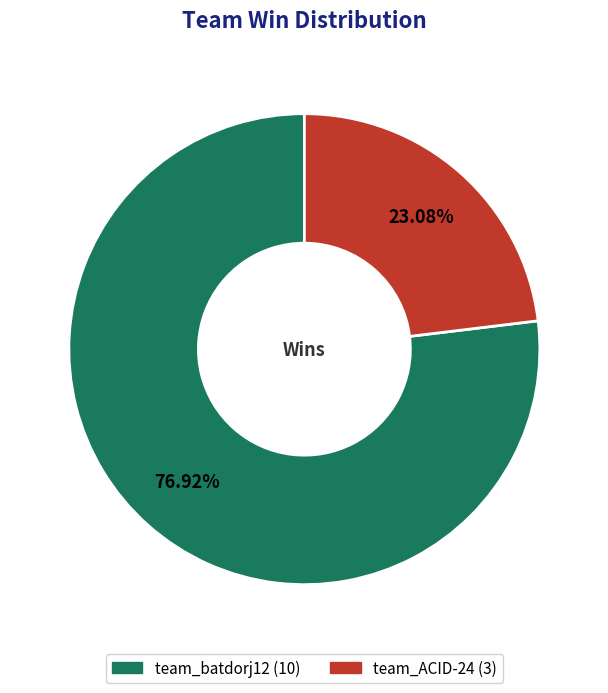

Is team_ACID-24 the majority of the pie?

No